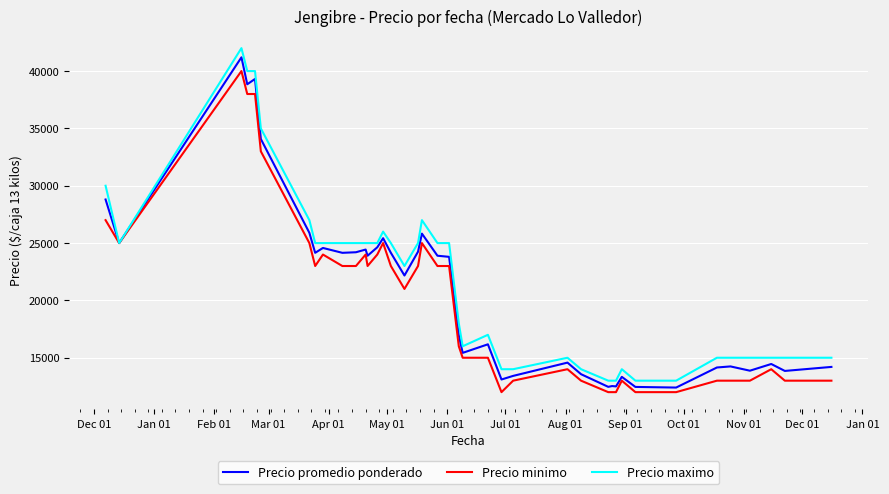

Which series has the largest range (max minus min)?

Precio maximo